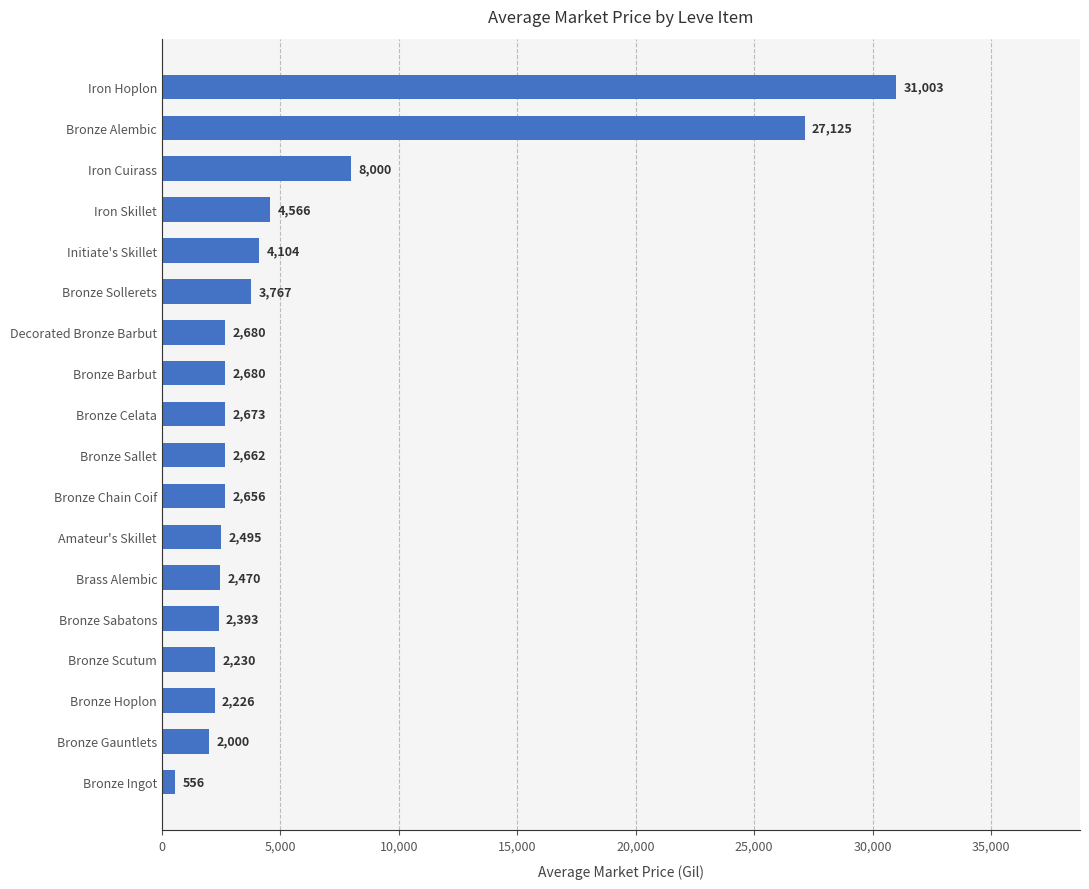

The chart shows a value of 6160.0 at Iron Skillet. True or false?

False